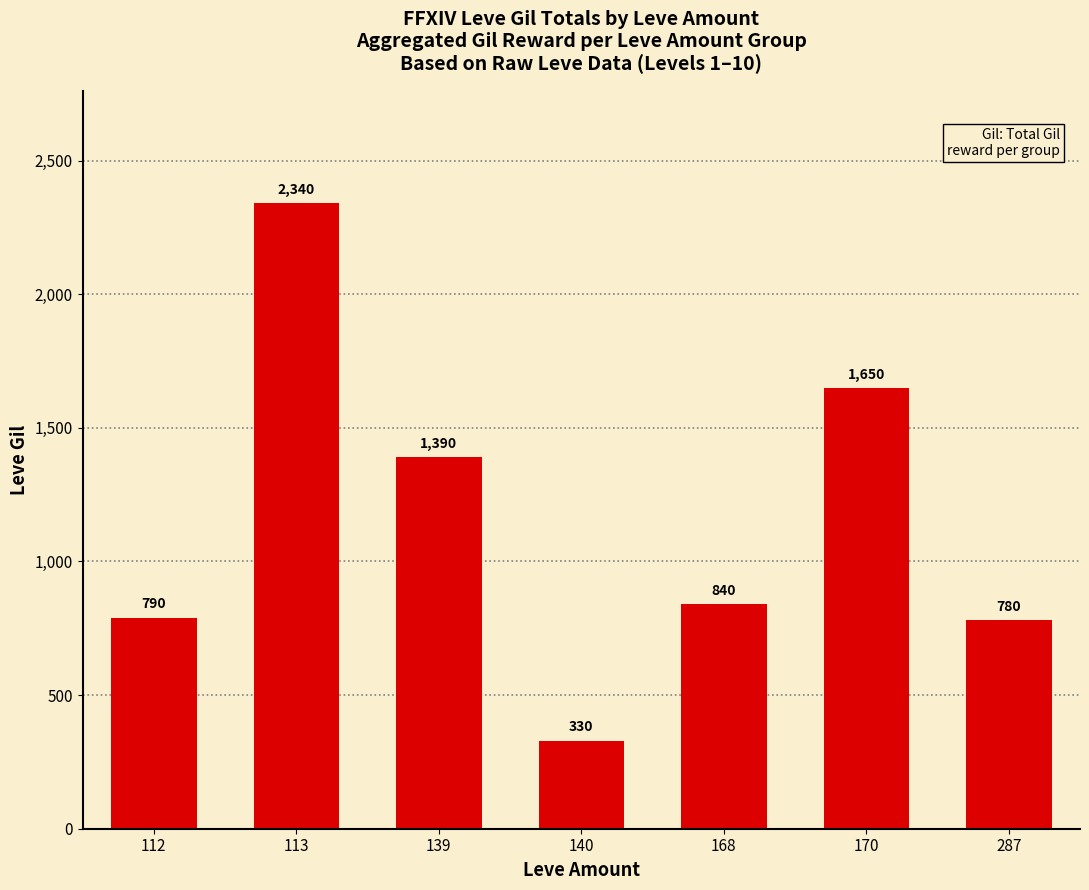

Rank the categories by value from lowest to highest.

140, 287, 112, 168, 139, 170, 113